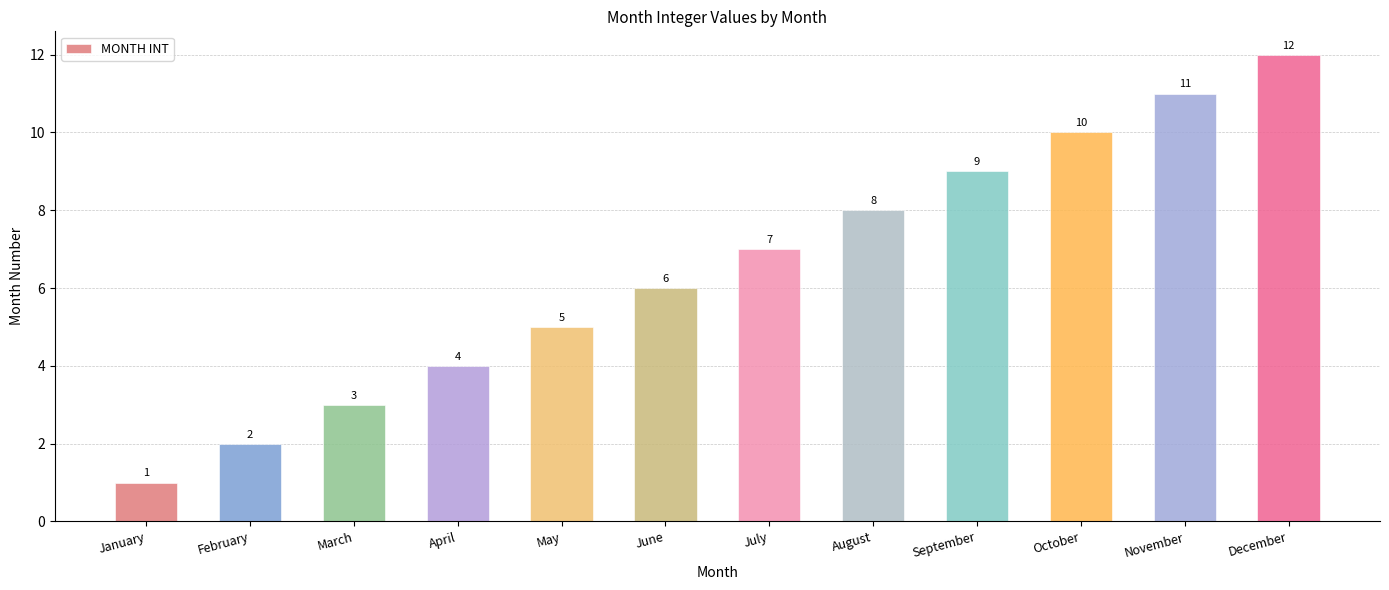

Which has a higher value, October or July?

October